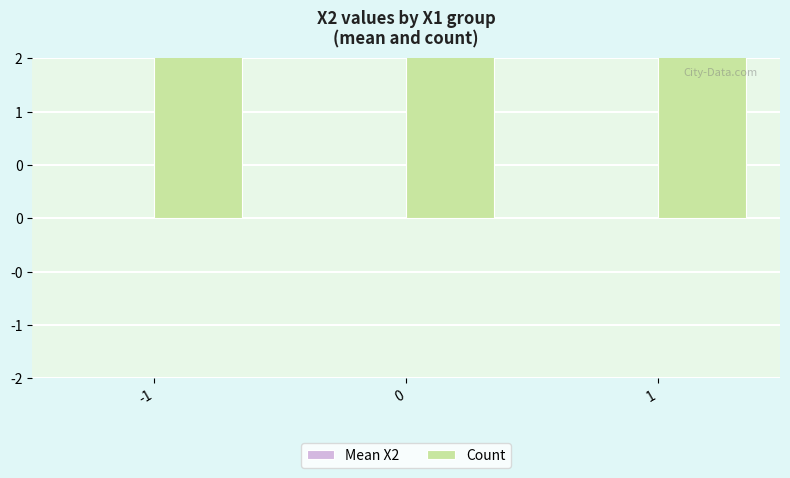

Rank the categories by Count value from highest to lowest.

-1, 0, 1